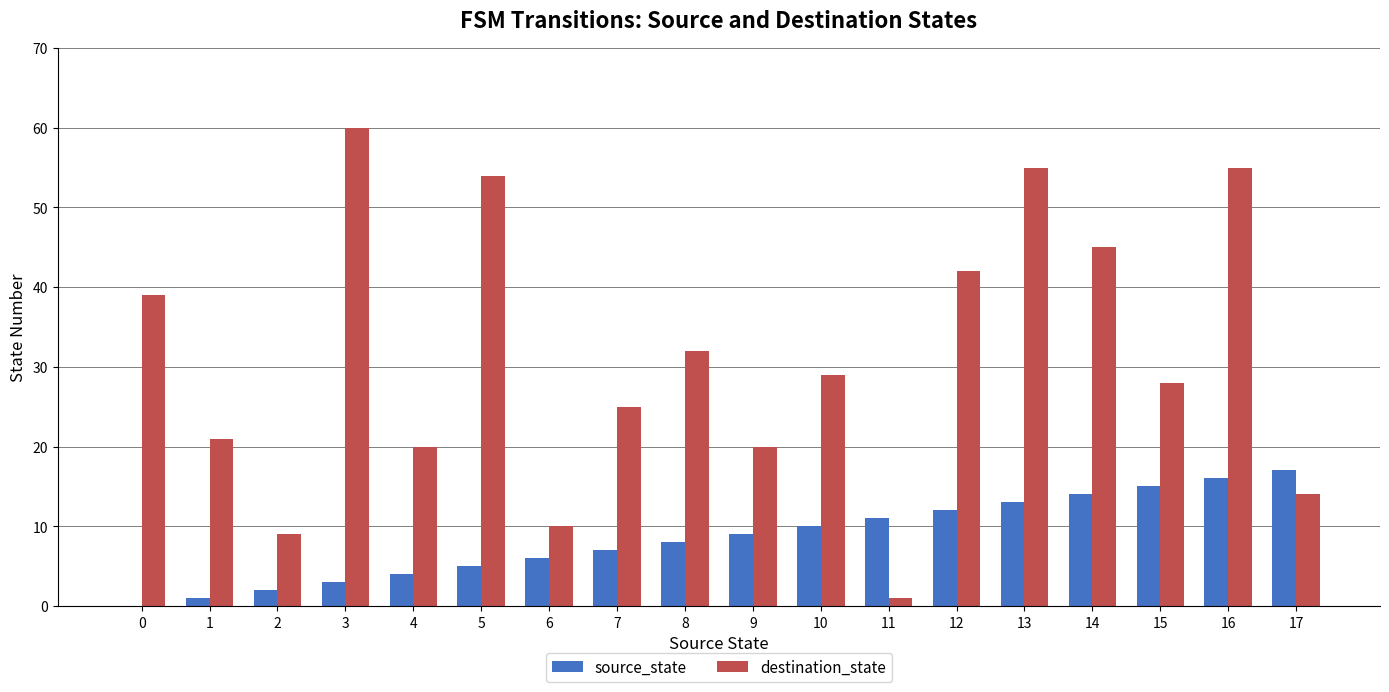

At which category is the sum across all series the highest?

16